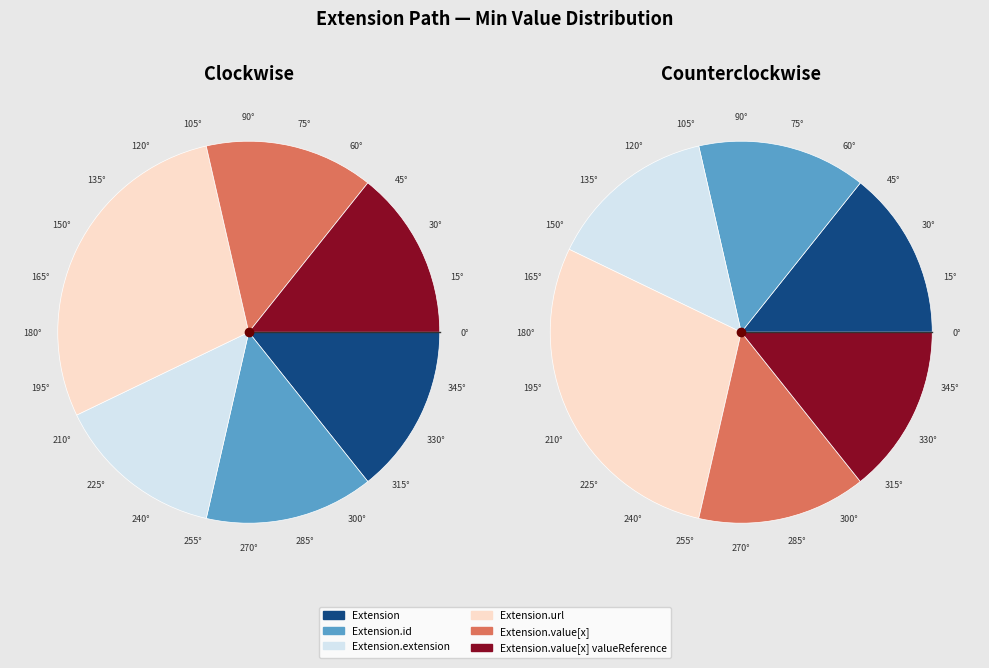

Which slice is the smallest?

Extension